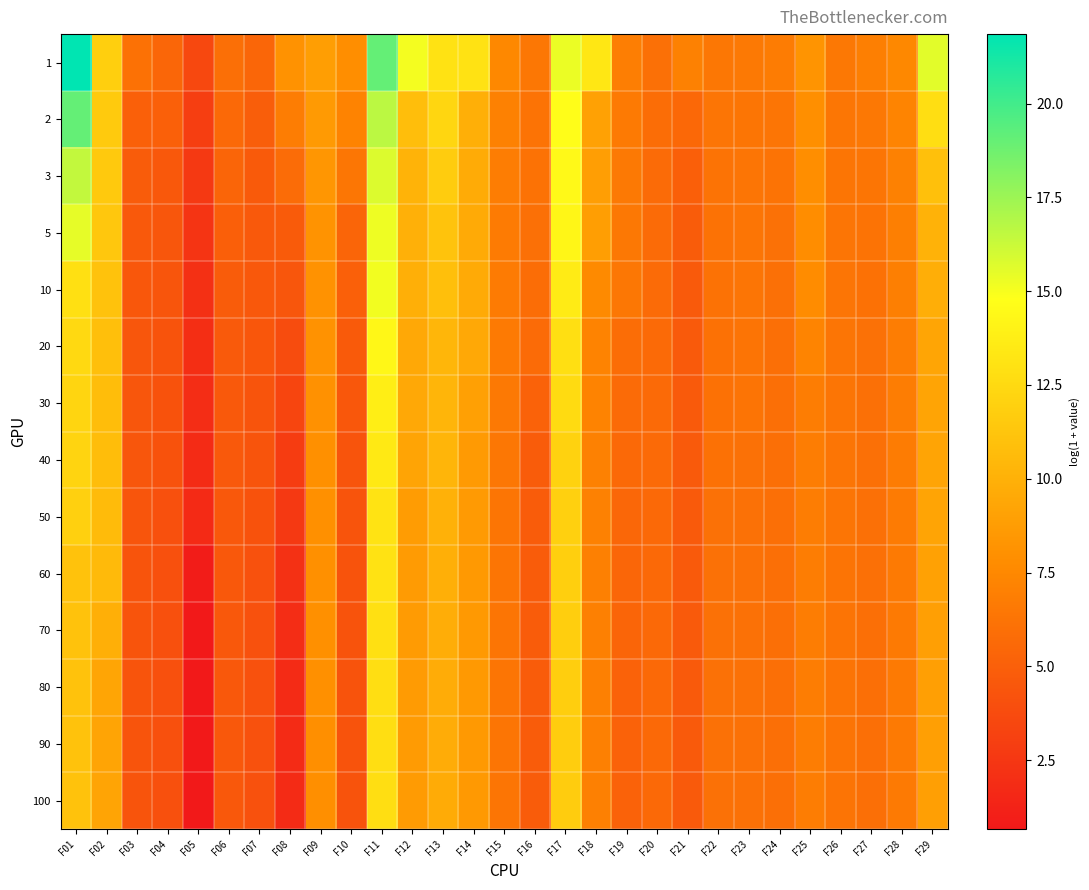

Reading left to right, extract all data points from this chart.

1: F01=21.9	F02=11.9	F03=6.1	F04=5.5	F05=3.6	F06=6.0	F07=5.4	F08=8.1	F09=8.9	F10=7.8	F11=19.0	F12=15.1	F13=13.0	F14=13.0	F15=7.5	F16=6.5	F17=15.3	F18=13.3	F19=6.9	F20=6.0	F21=7.1	F22=6.5	F23=6.6	F24=6.8	F25=8.2	F26=6.5	F27=6.9	F28=7.5	F29=15.6
2: F01=19.1	F02=11.5	F03=5.1	F04=5.0	F05=2.9	F06=5.6	F07=4.9	F08=6.8	F09=8.6	F10=7.2	F11=16.7	F12=10.8	F13=12.3	F14=9.9	F15=7.1	F16=6.2	F17=14.7	F18=9.0	F19=6.6	F20=5.8	F21=5.6	F22=6.3	F23=6.4	F24=6.3	F25=7.9	F26=6.4	F27=6.5	F28=7.3	F29=12.8
3: F01=16.5	F02=11.5	F03=4.8	F04=4.5	F05=2.7	F06=5.4	F07=4.7	F08=5.8	F09=8.3	F10=6.4	F11=15.7	F12=10.1	F13=11.7	F14=9.6	F15=6.8	F16=6.2	F17=14.5	F18=8.9	F19=6.6	F20=5.7	F21=5.0	F22=6.2	F23=6.3	F24=6.2	F25=7.8	F26=6.3	F27=6.3	F28=7.1	F29=11.0
5: F01=15.5	F02=11.4	F03=4.6	F04=4.4	F05=2.4	F06=5.0	F07=4.6	F08=4.7	F09=8.2	F10=5.4	F11=15.3	F12=9.9	F13=11.1	F14=9.6	F15=6.7	F16=6.0	F17=14.3	F18=8.9	F19=6.5	F20=5.7	F21=4.8	F22=6.1	F23=6.3	F24=6.1	F25=7.8	F26=6.3	F27=6.2	F28=7.0	F29=10.1
10: F01=12.9	F02=11.1	F03=4.5	F04=4.4	F05=2.1	F06=4.8	F07=4.6	F08=4.4	F09=8.1	F10=5.0	F11=15.1	F12=9.9	F13=10.9	F14=9.6	F15=6.7	F16=5.8	F17=13.6	F18=7.6	F19=6.5	F20=5.7	F21=4.7	F22=6.1	F23=6.3	F24=6.0	F25=7.8	F26=6.3	F27=6.1	F28=6.9	F29=9.8
20: F01=12.5	F02=10.9	F03=4.4	F04=4.3	F05=2.0	F06=4.6	F07=4.5	F08=3.8	F09=8.1	F10=4.7	F11=14.3	F12=9.4	F13=10.3	F14=9.5	F15=6.6	F16=5.7	F17=12.9	F18=7.2	F19=5.9	F20=5.6	F21=4.7	F22=6.1	F23=6.3	F24=6.0	F25=7.3	F26=6.3	F27=6.0	F28=6.8	F29=9.3
30: F01=12.2	F02=10.7	F03=4.4	F04=4.2	F05=1.9	F06=4.6	F07=4.3	F08=3.4	F09=8.0	F10=4.5	F11=13.8	F12=9.4	F13=10.3	F14=9.0	F15=6.6	F16=5.1	F17=12.6	F18=7.2	F19=5.7	F20=5.6	F21=4.6	F22=6.1	F23=6.3	F24=6.0	F25=6.8	F26=6.3	F27=6.0	F28=6.8	F29=9.2
40: F01=12.2	F02=10.7	F03=4.4	F04=4.1	F05=1.8	F06=4.6	F07=4.3	F08=2.8	F09=8.0	F10=4.3	F11=13.5	F12=9.2	F13=10.3	F14=8.6	F15=6.4	F16=4.8	F17=12.0	F18=7.1	F19=5.6	F20=5.6	F21=4.6	F22=6.1	F23=6.1	F24=6.0	F25=6.8	F26=6.3	F27=6.0	F28=6.8	F29=9.2
50: F01=11.9	F02=10.7	F03=4.3	F04=4.1	F05=1.7	F06=4.6	F07=4.1	F08=2.6	F09=8.0	F10=4.3	F11=13.1	F12=8.7	F13=10.0	F14=8.6	F15=6.4	F16=4.8	F17=11.9	F18=7.0	F19=5.5	F20=5.6	F21=4.6	F22=6.1	F23=6.1	F24=6.0	F25=6.8	F26=6.3	F27=6.0	F28=6.7	F29=9.2
60: F01=11.1	F02=10.6	F03=4.3	F04=4.1	F05=0.9	F06=4.6	F07=4.1	F08=2.1	F09=8.0	F10=4.3	F11=13.0	F12=8.7	F13=9.9	F14=8.6	F15=6.4	F16=4.8	F17=11.9	F18=7.0	F19=5.4	F20=5.6	F21=4.6	F22=6.1	F23=6.1	F24=6.0	F25=6.8	F26=6.3	F27=6.0	F28=6.7	F29=9.1
70: F01=11.1	F02=9.9	F03=4.3	F04=4.1	F05=0.7	F06=4.6	F07=4.1	F08=1.9	F09=8.0	F10=4.2	F11=12.9	F12=8.7	F13=9.8	F14=8.6	F15=6.4	F16=4.8	F17=11.8	F18=7.0	F19=5.4	F20=5.6	F21=4.6	F22=6.1	F23=6.1	F24=6.0	F25=6.8	F26=6.3	F27=6.0	F28=6.6	F29=8.9
80: F01=11.1	F02=9.3	F03=4.3	F04=4.1	F05=0.7	F06=4.6	F07=4.1	F08=1.8	F09=8.0	F10=4.2	F11=12.8	F12=8.7	F13=9.7	F14=8.6	F15=6.4	F16=4.8	F17=11.8	F18=7.0	F19=5.2	F20=5.6	F21=4.6	F22=6.1	F23=6.1	F24=6.0	F25=6.8	F26=6.3	F27=6.0	F28=6.6	F29=8.9
90: F01=11.1	F02=9.2	F03=4.3	F04=4.1	F05=0.7	F06=4.6	F07=4.1	F08=1.8	F09=7.9	F10=4.2	F11=12.8	F12=8.7	F13=9.7	F14=8.6	F15=6.4	F16=4.8	F17=11.8	F18=7.0	F19=5.2	F20=5.6	F21=4.6	F22=6.1	F23=6.1	F24=6.0	F25=6.8	F26=6.3	F27=6.0	F28=6.6	F29=8.9
100: F01=11.1	F02=9.2	F03=4.3	F04=4.1	F05=0.7	F06=4.6	F07=4.1	F08=1.8	F09=7.9	F10=4.2	F11=12.8	F12=8.7	F13=9.7	F14=8.6	F15=6.4	F16=4.8	F17=11.7	F18=7.0	F19=5.2	F20=5.6	F21=4.6	F22=6.1	F23=6.1	F24=6.0	F25=6.8	F26=6.3	F27=5.9	F28=6.6	F29=8.9